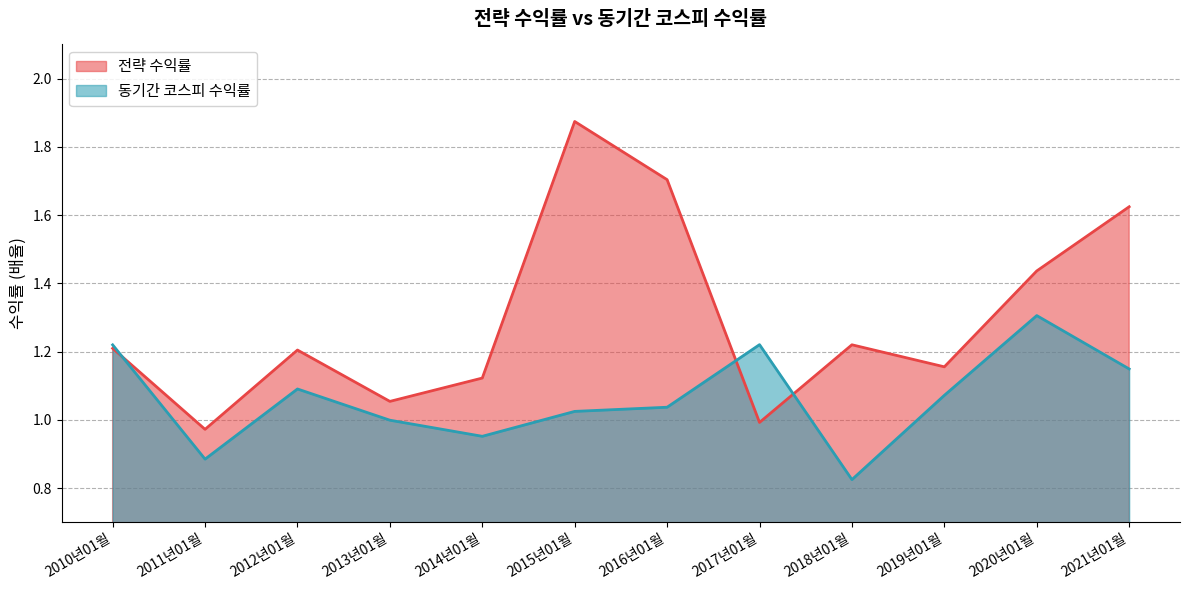

What is the label of the 2nd point from the left?

2011년01월